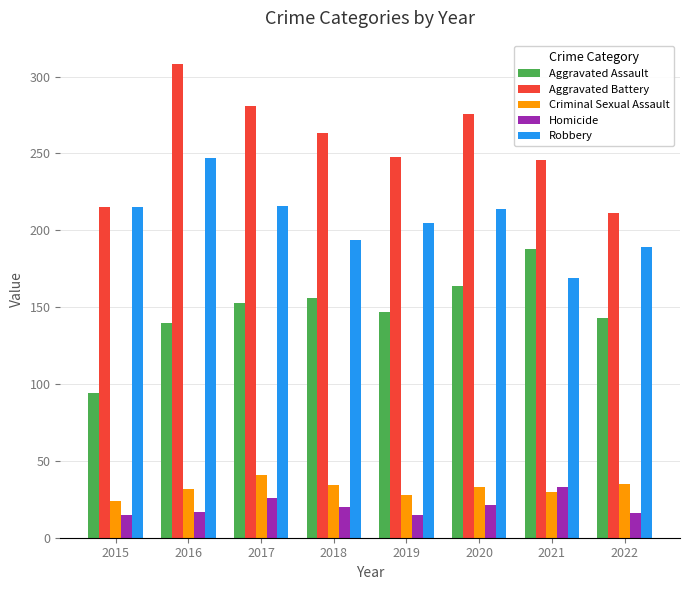

Which category has the highest value in the Homicide series?

2021